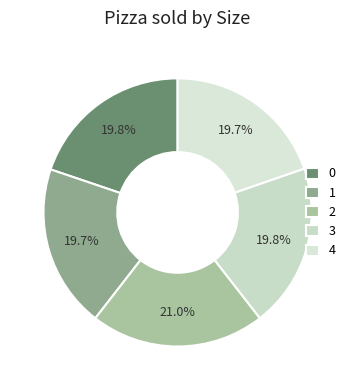

Does 4 represent more than half of the total?

No